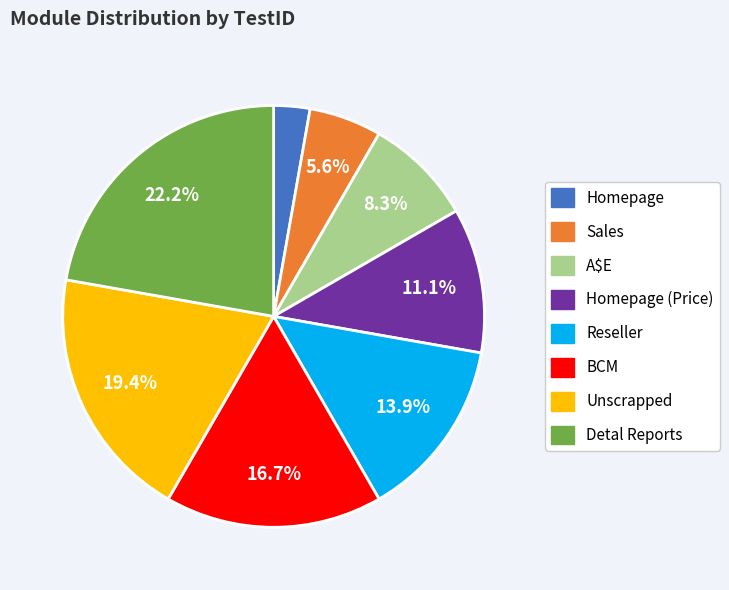

To the nearest percent, what portion does Detal Reports represent?

22%